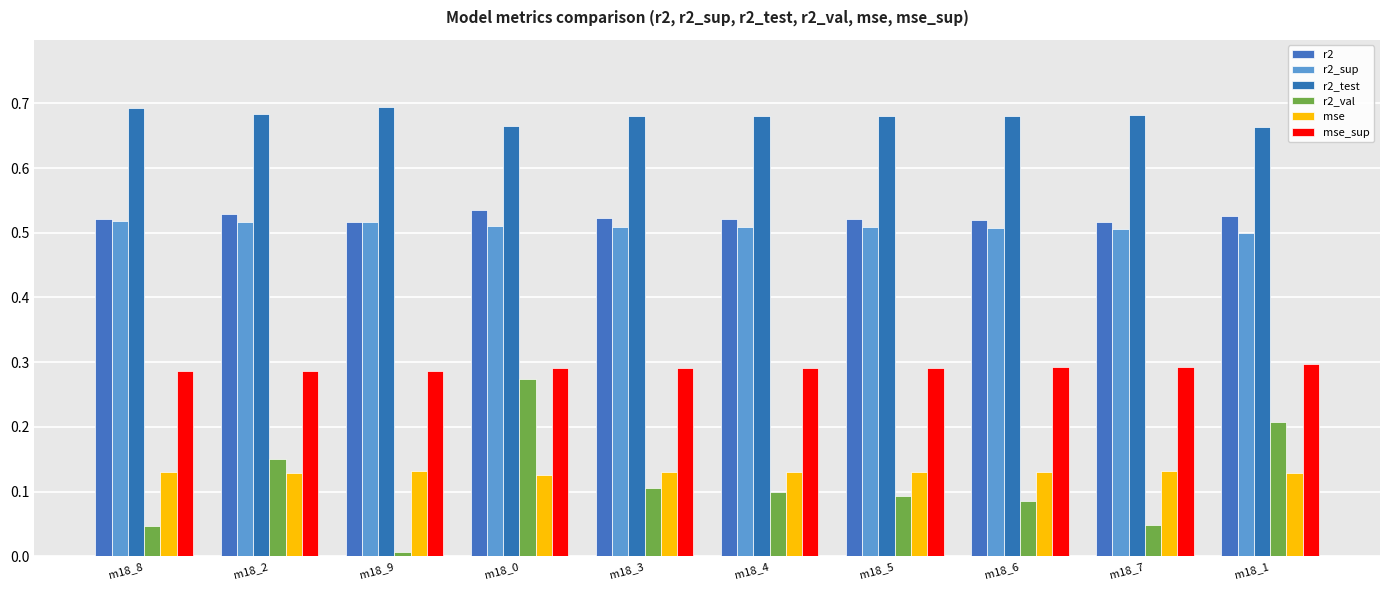

At which label is r2_test closest to 0?

m18_1